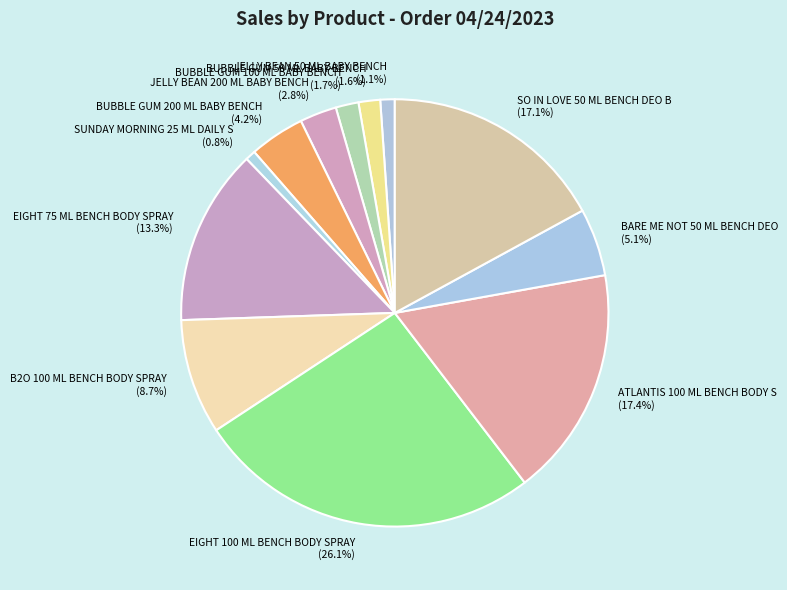

The JELLY BEAN 200 ML BABY BENCH slice represents 15% of the pie. True or false?

False